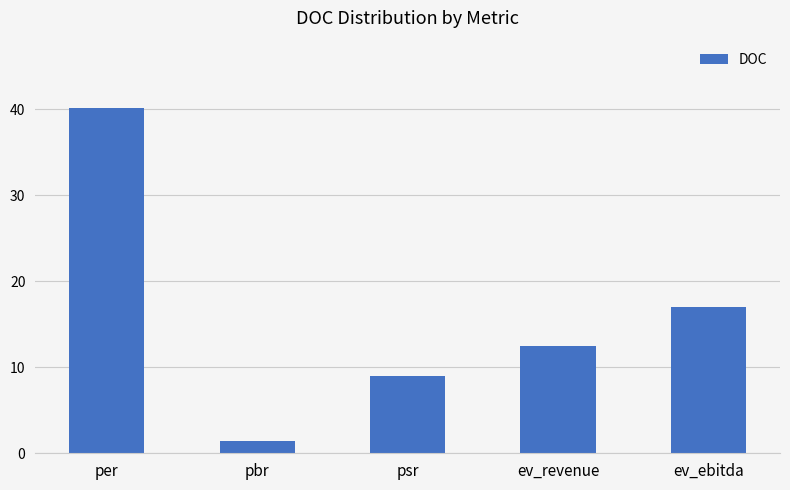

Does the chart contain stacked bars?

No